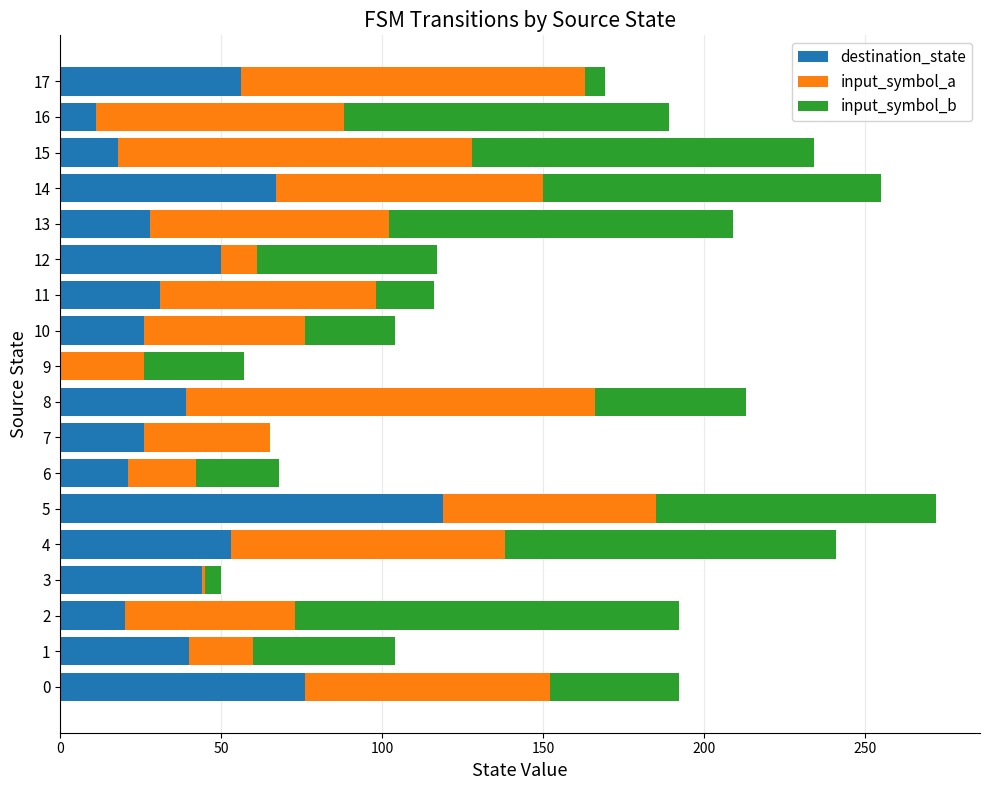

True or false: destination_state has a value of 31 at 11.

True